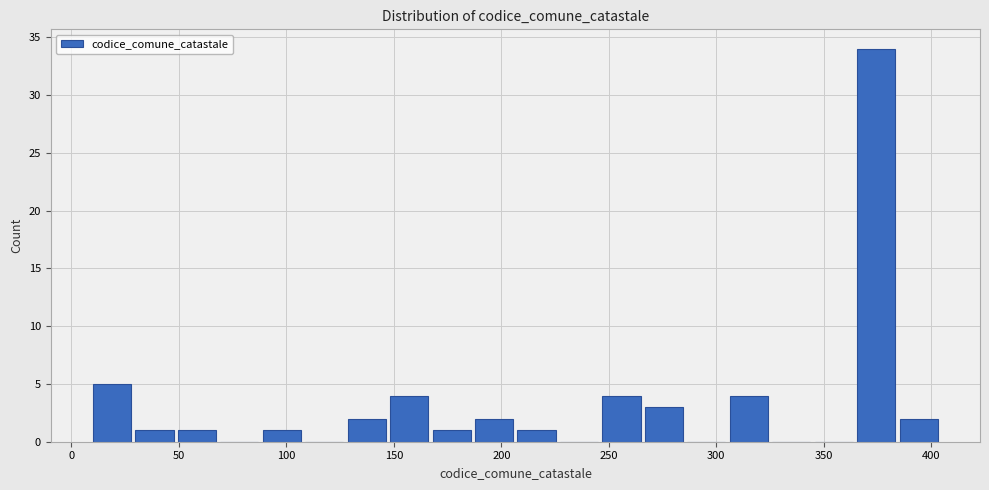

Read against the x-axis, roughly where is the centre of the tallest bar?

375